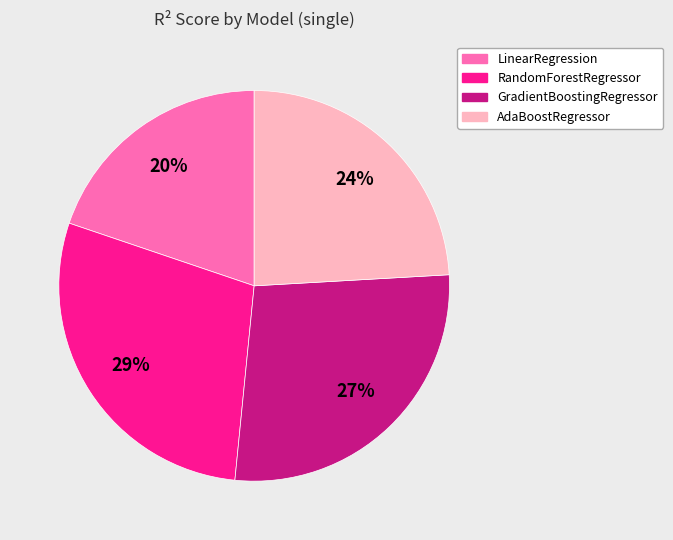

Is AdaBoostRegressor the majority of the pie?

No